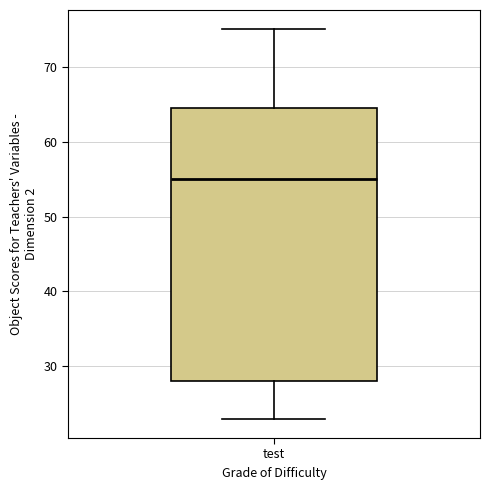

Transcribe this box plot: give where the median line is, the range the box spans, and where the two whiskers end, as read against the y-axis. The values are not printed on the chart, so give them approximately, as read against the axis.

median 55, box 28 to 65, whiskers 23 to 75